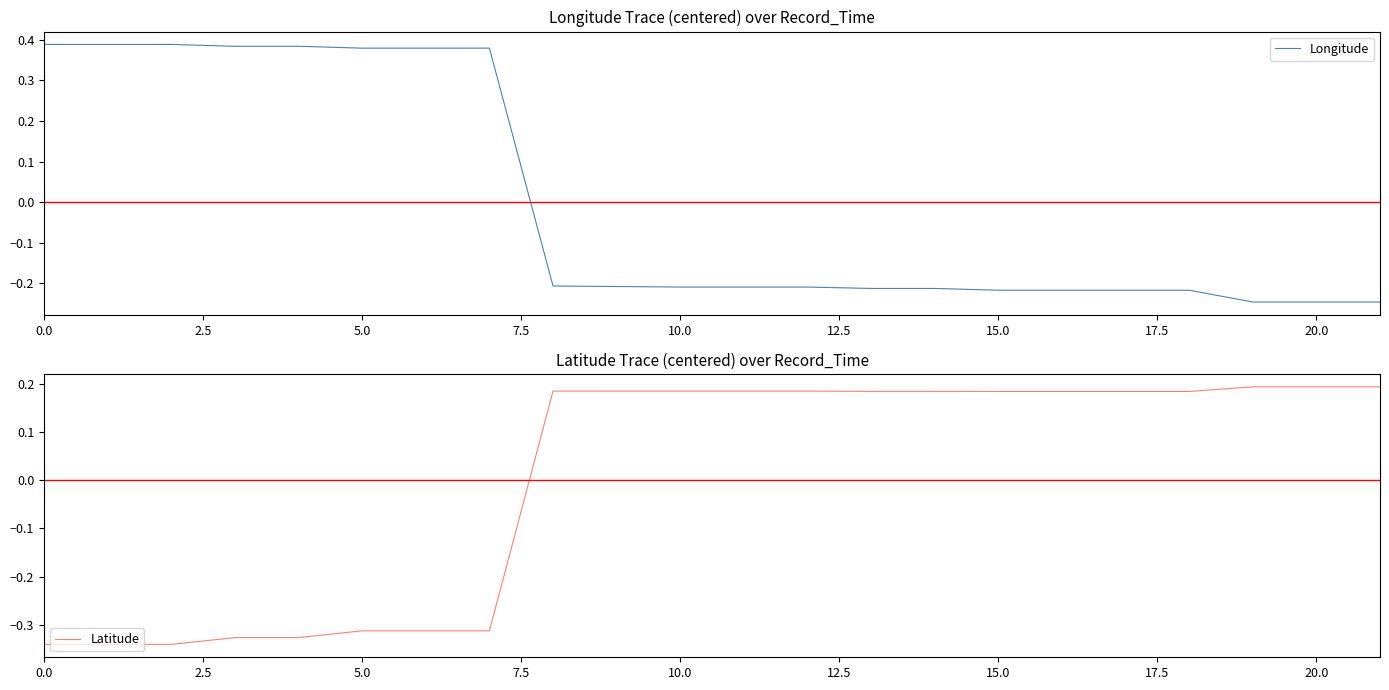

What are all the series names shown in the legend?

Longitude, Latitude